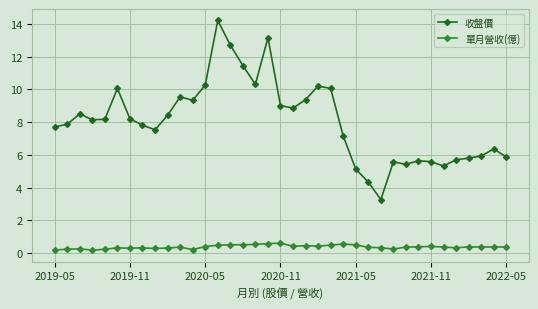

How many lines are shown in the chart?

2